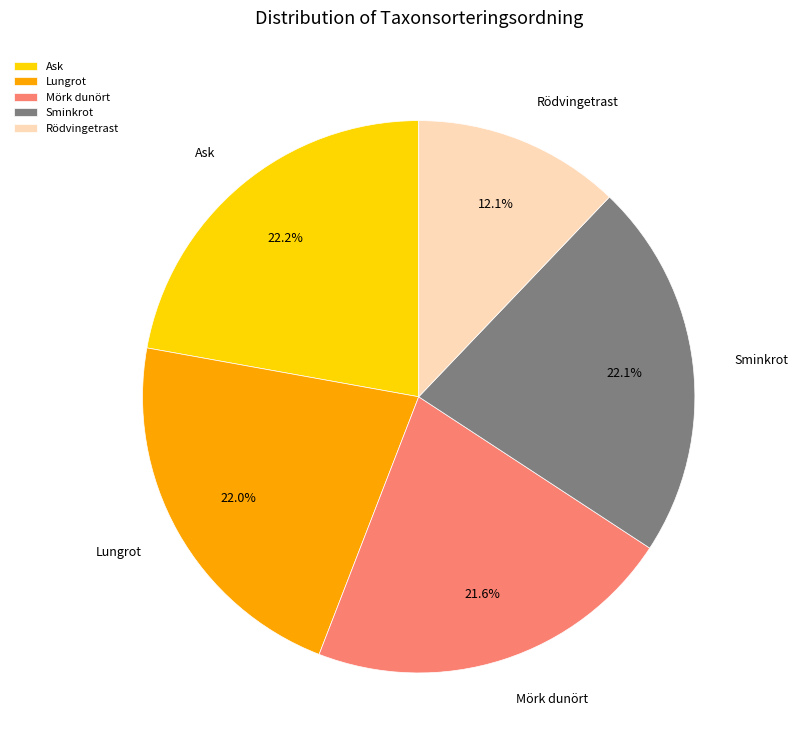

To the nearest percent, what is the difference between the Ask and Mörk dunört slice percentages?

1%